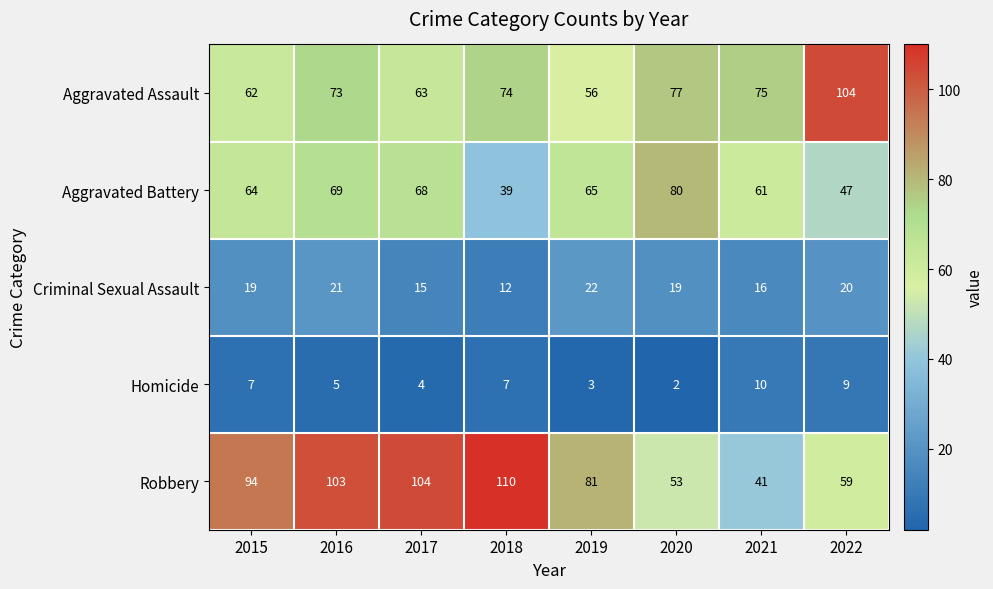

What is the maximum value for Criminal Sexual Assault?

22